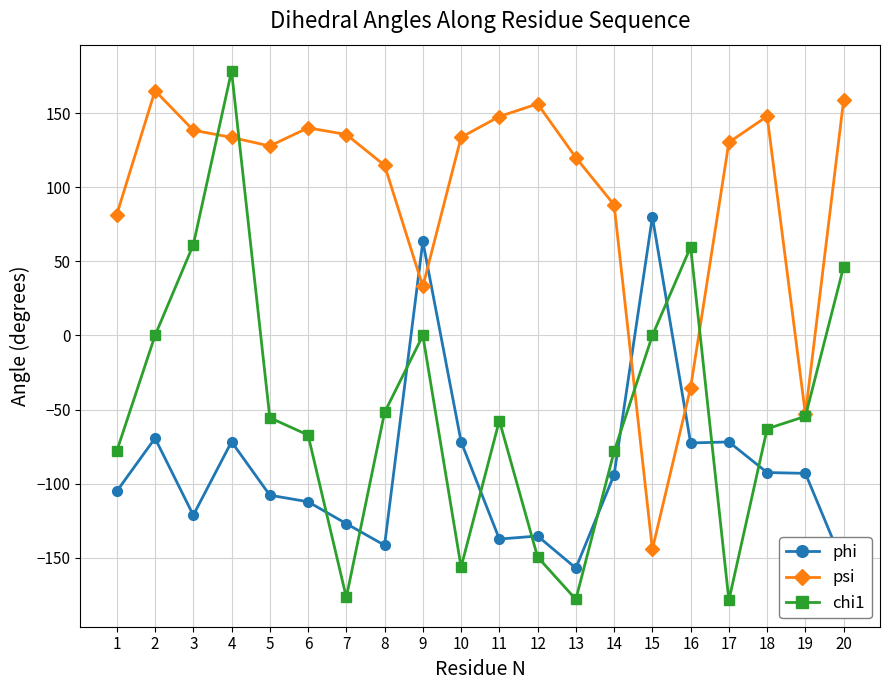

Rank the series at 5 from lowest to highest value.

phi, chi1, psi